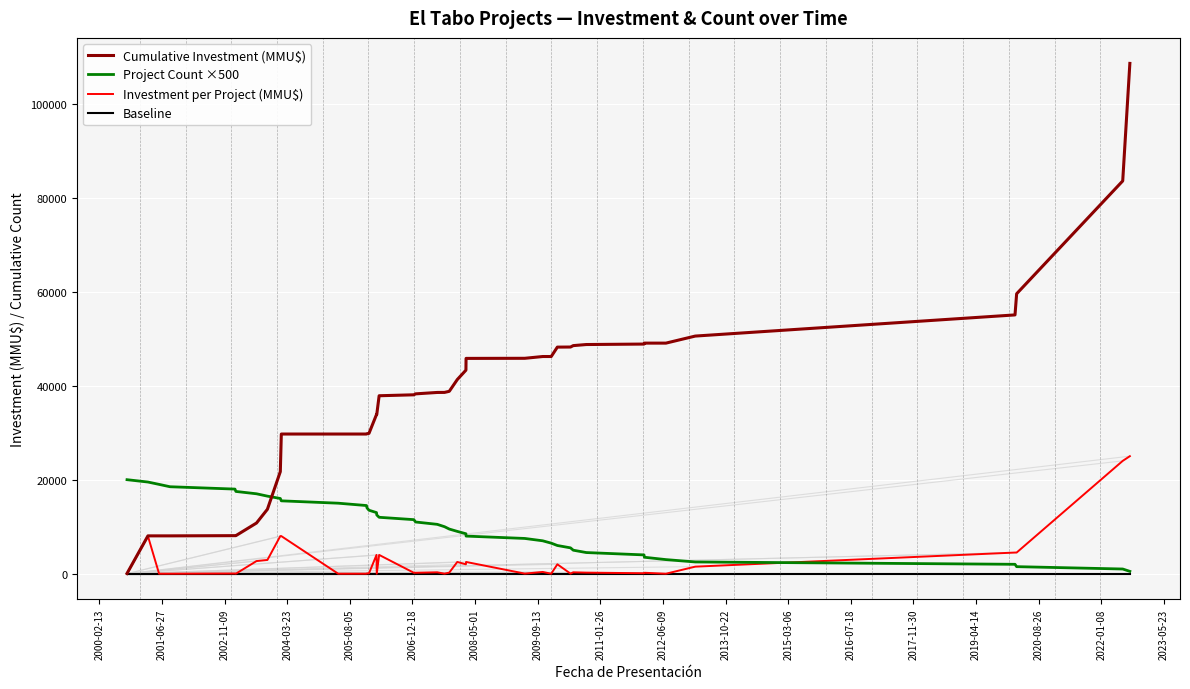

After their last crossing, which series has the higher values: Project Count ×500 or Cumulative Investment (MMU$)?

Cumulative Investment (MMU$)